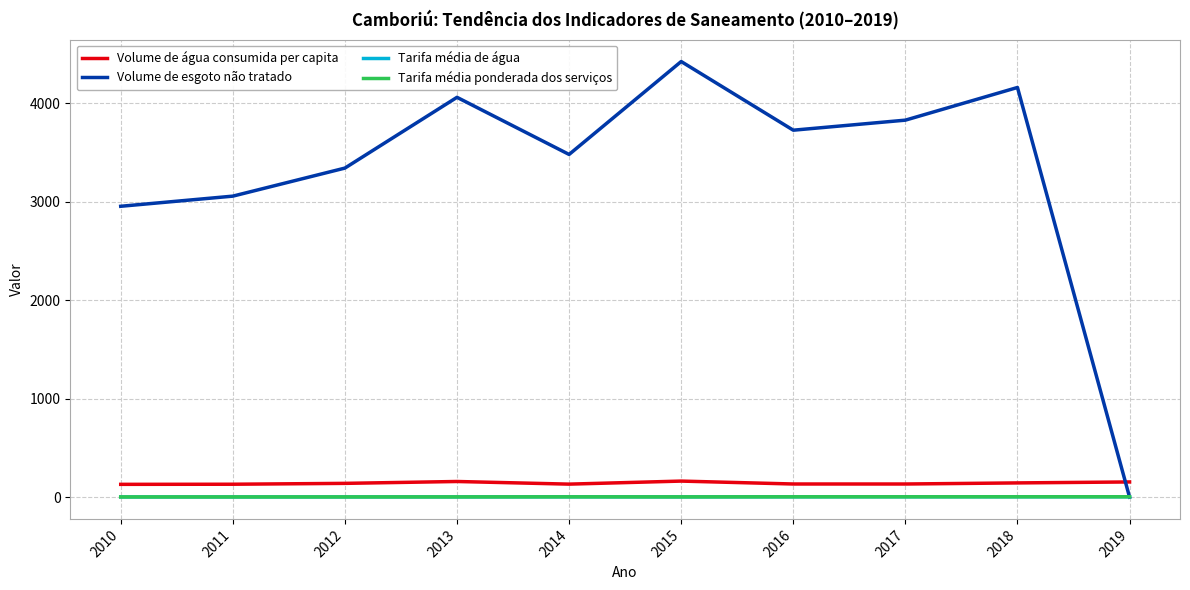

Is the value of Volume de água consumida per capita at 2010 greater than the value of Volume de esgoto não tratado at 2013?

No